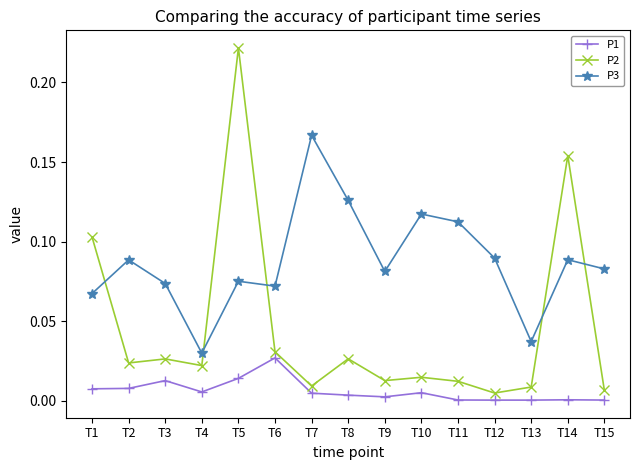

What are all the series names shown in the legend?

P1, P2, P3